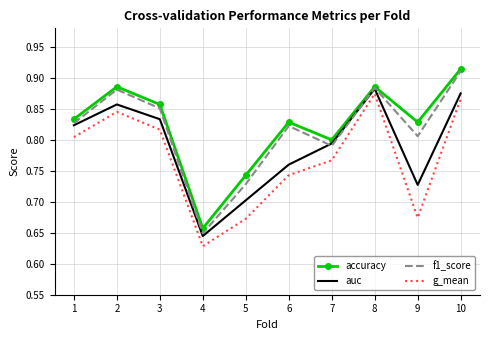

Between 2 and 3, which series saw the biggest shift?

f1_score